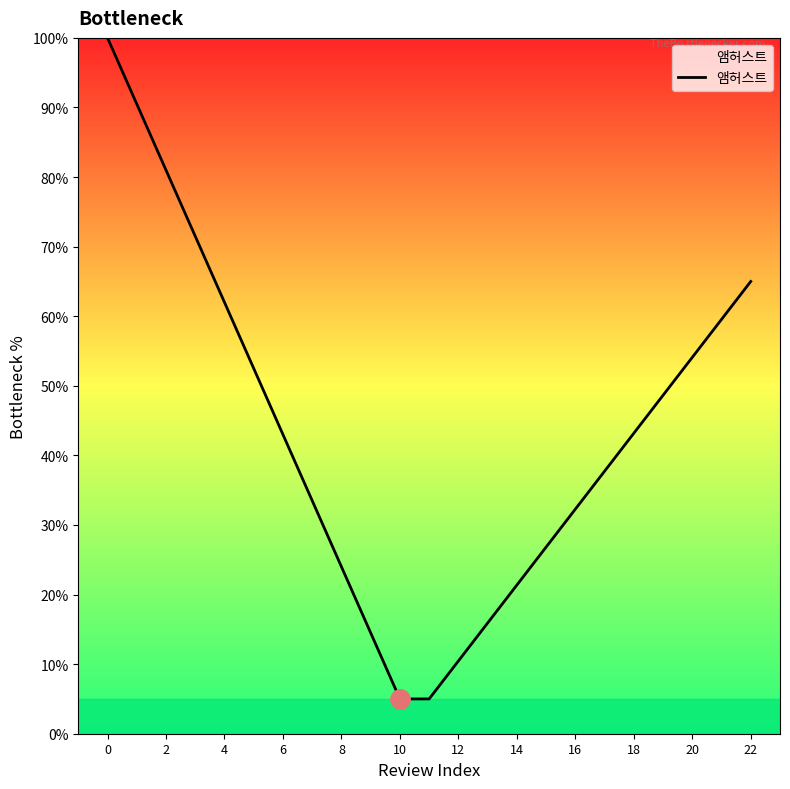

What is the maximum value shown in the chart?

100.0